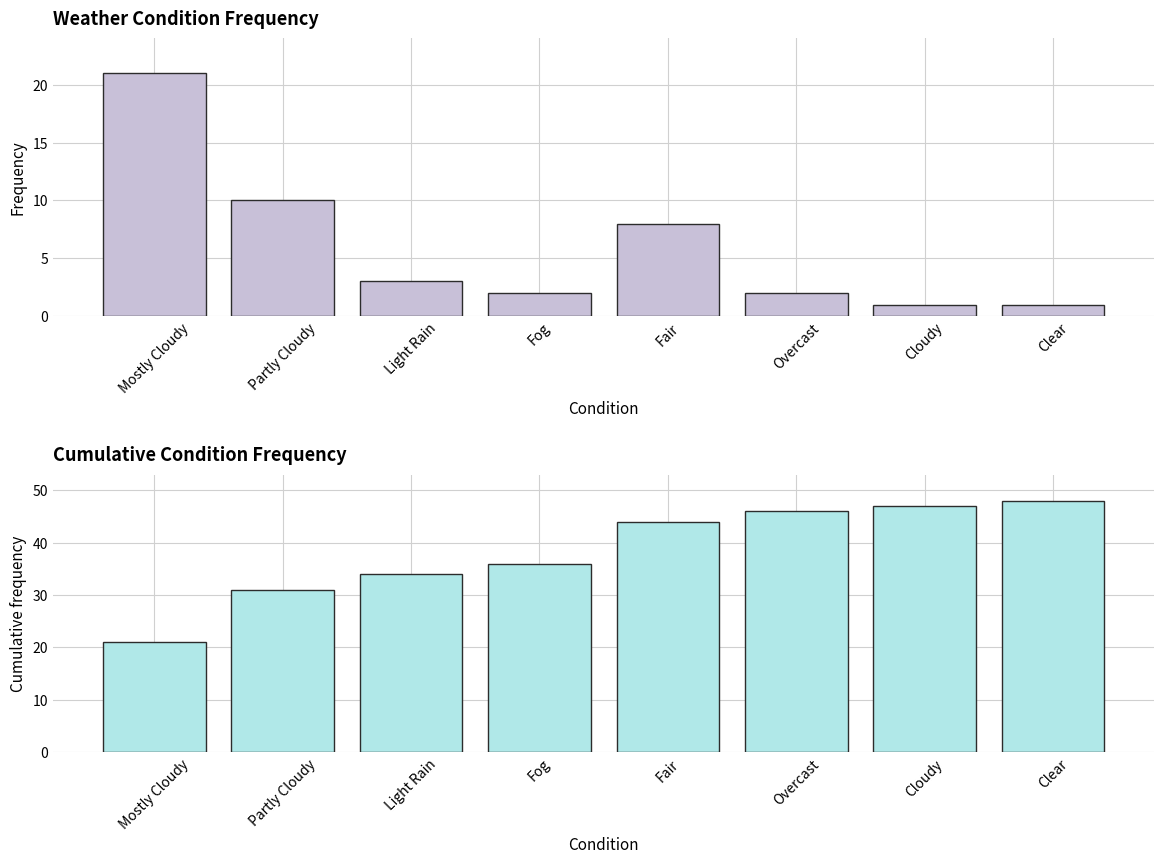

What is the difference between the second highest and minimum values in the Frequency series?

9